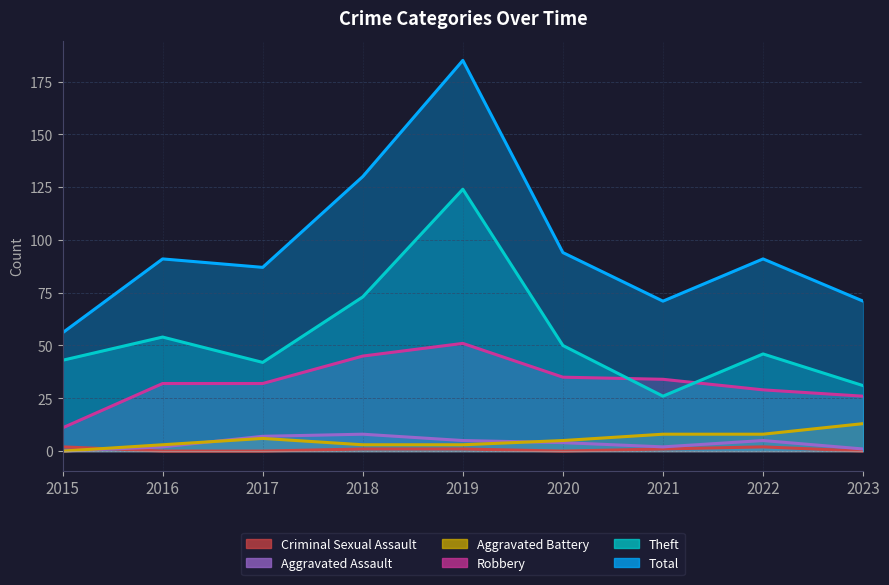

Reading right to left, extract all data points from this chart.

Total: 2023=71	2022=91	2021=71	2020=94	2019=185	2018=130	2017=87	2016=91	2015=56
Theft: 2023=31	2022=46	2021=26	2020=50	2019=124	2018=73	2017=42	2016=54	2015=43
Robbery: 2023=26	2022=29	2021=34	2020=35	2019=51	2018=45	2017=32	2016=32	2015=11
Aggravated Battery: 2023=13	2022=8	2021=8	2020=5	2019=3	2018=3	2017=6	2016=3	2015=0
Aggravated Assault: 2023=1	2022=5	2021=2	2020=4	2019=5	2018=8	2017=7	2016=2	2015=0
Criminal Sexual Assault: 2023=0	2022=2	2021=1	2020=0	2019=1	2018=1	2017=0	2016=0	2015=2